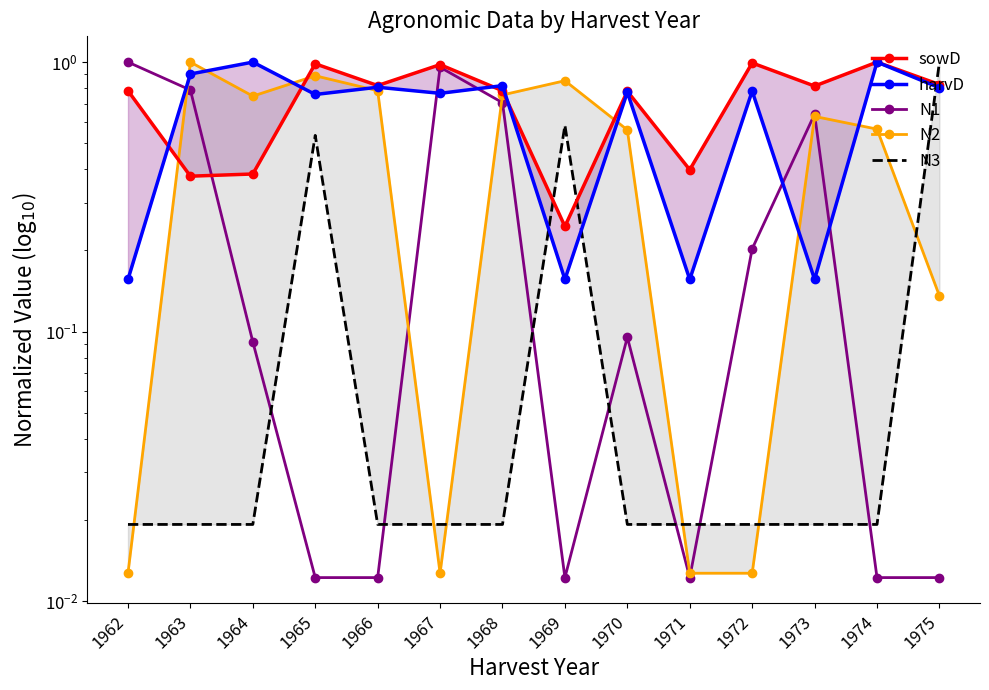

At which category does sowD reach its first local peak?

1965